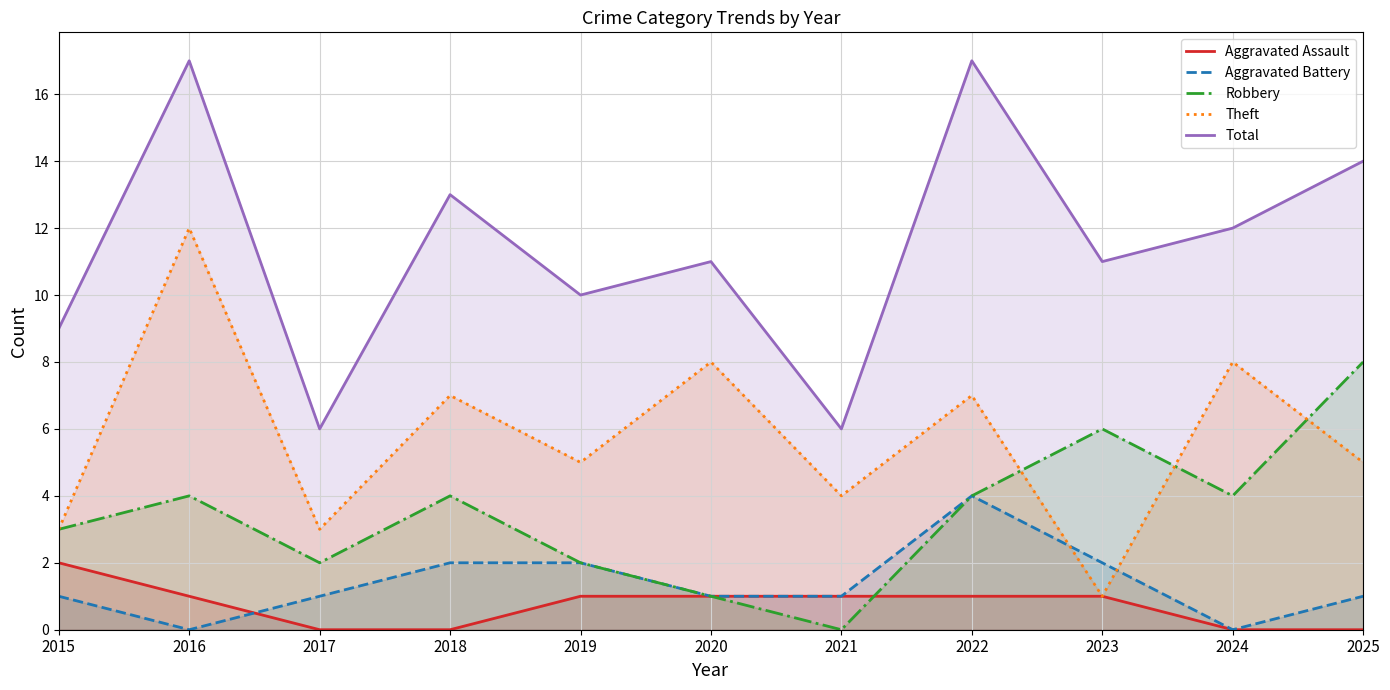

Does the chart display data point markers on the line(s)?

No